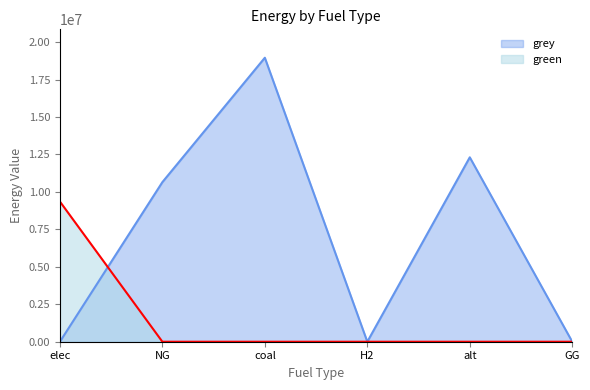

Which series changed the most between elec and H2?

green